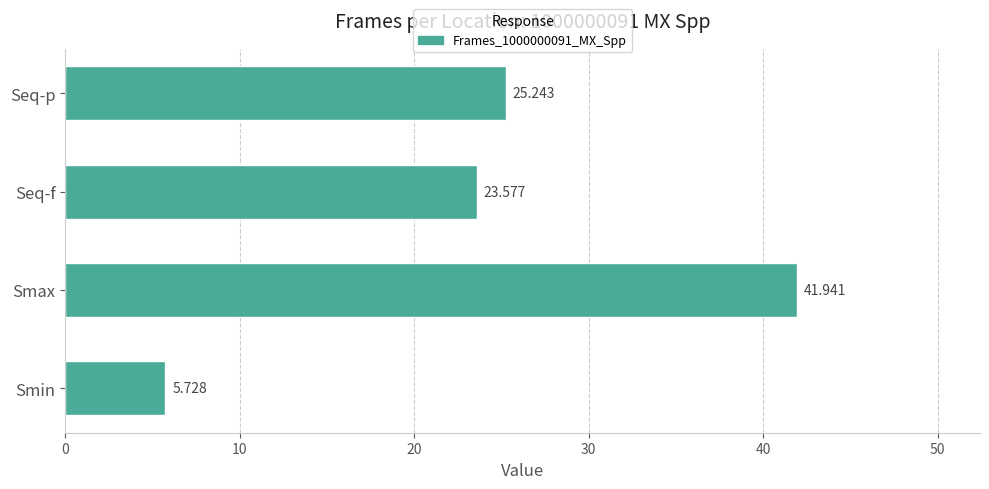

Which label corresponds to the largest value in the chart?

Smax